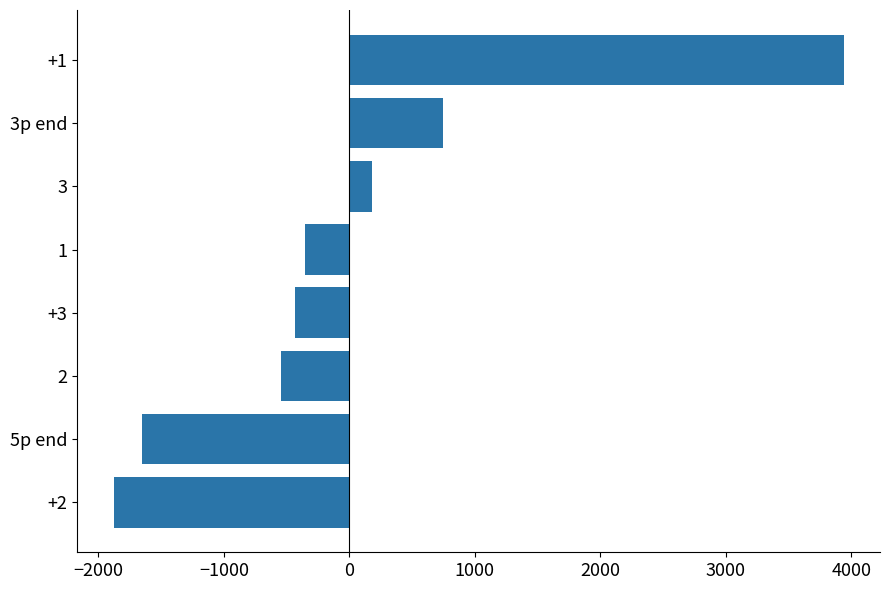

Reading bottom to top, list all the values displayed in this chart.

+2=-1877.5	5p end=-1651.5	2=-544.5	+3=-434.5	1=-355.5	3=178.5	3p end=747.5	+1=3937.5